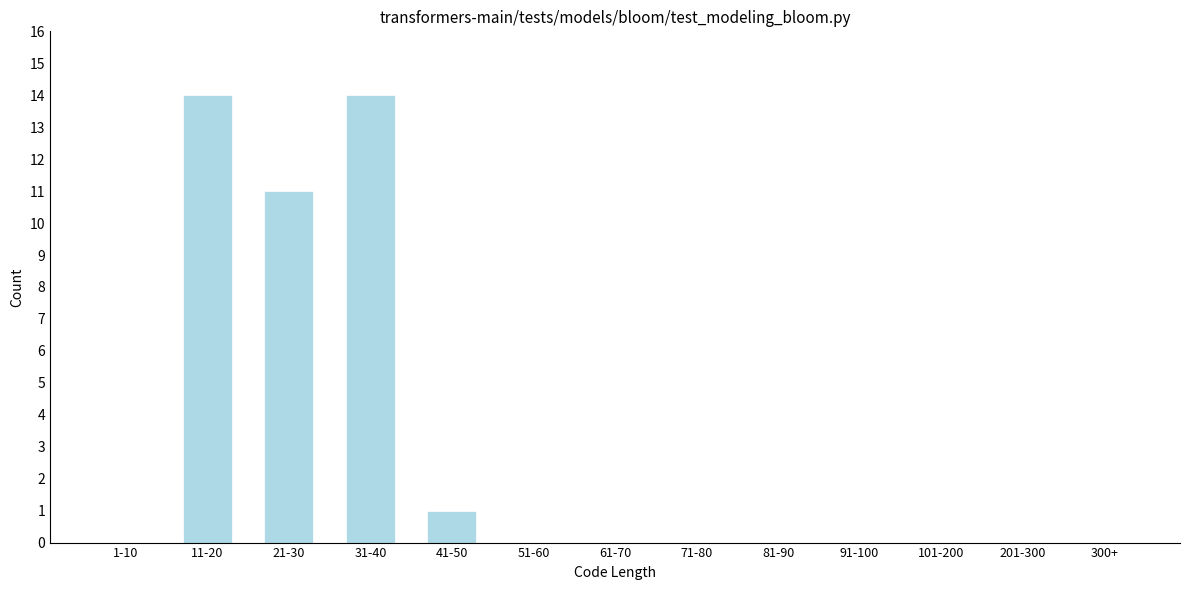

Reading left to right, transcribe all the data shown in this chart.

1-10=0	11-20=14	21-30=11	31-40=14	41-50=1	51-60=0	61-70=0	71-80=0	81-90=0	91-100=0	101-200=0	201-300=0	300+=0